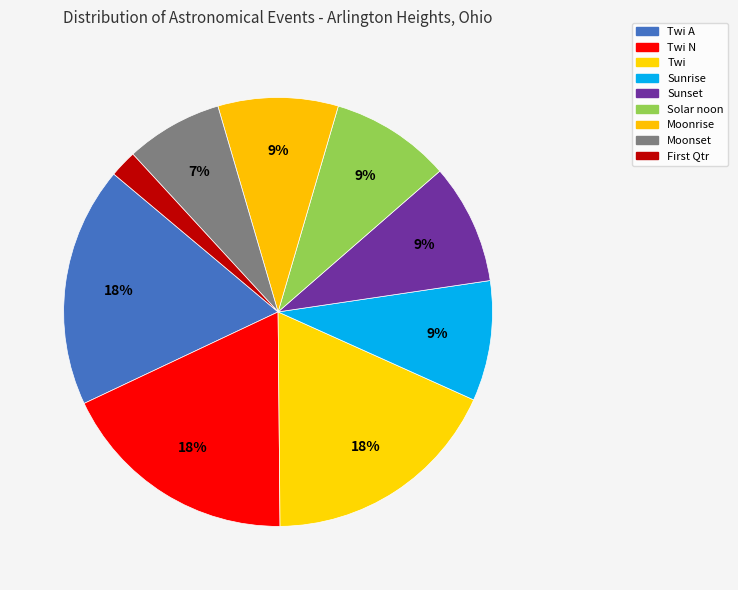

To the nearest percent, what is the difference between the largest and smallest slice percentages?

16%